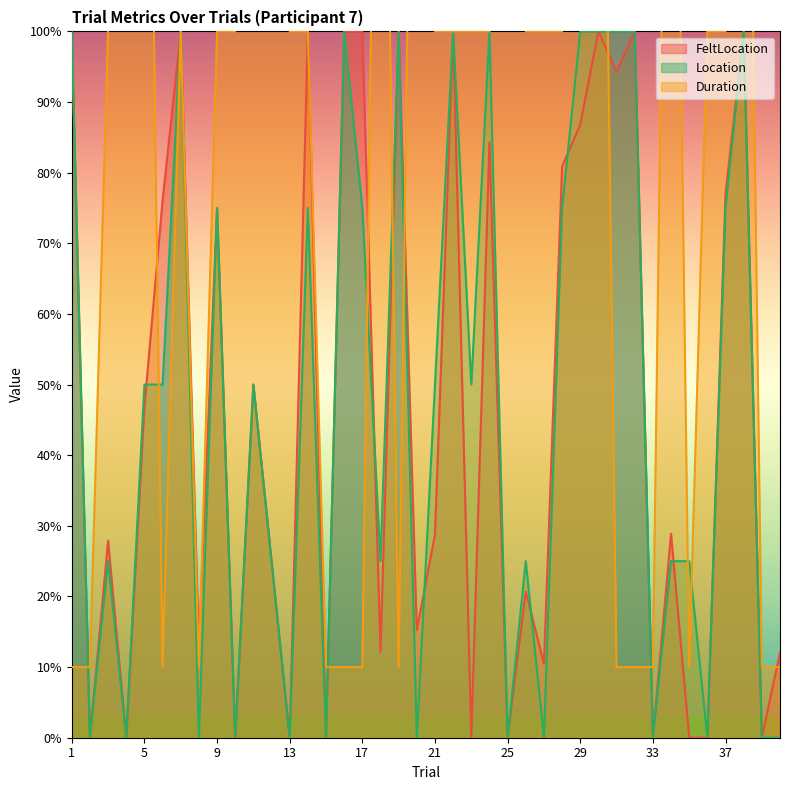

What is the maximum value for Location?

1.0